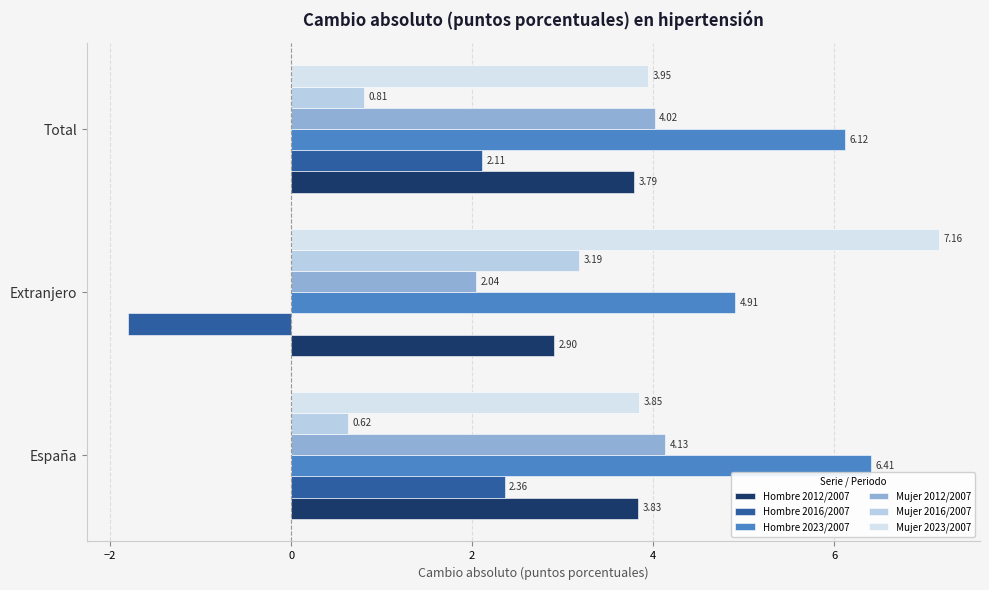

How many values in the Hombre 2016/2007 series exceed 2?

2